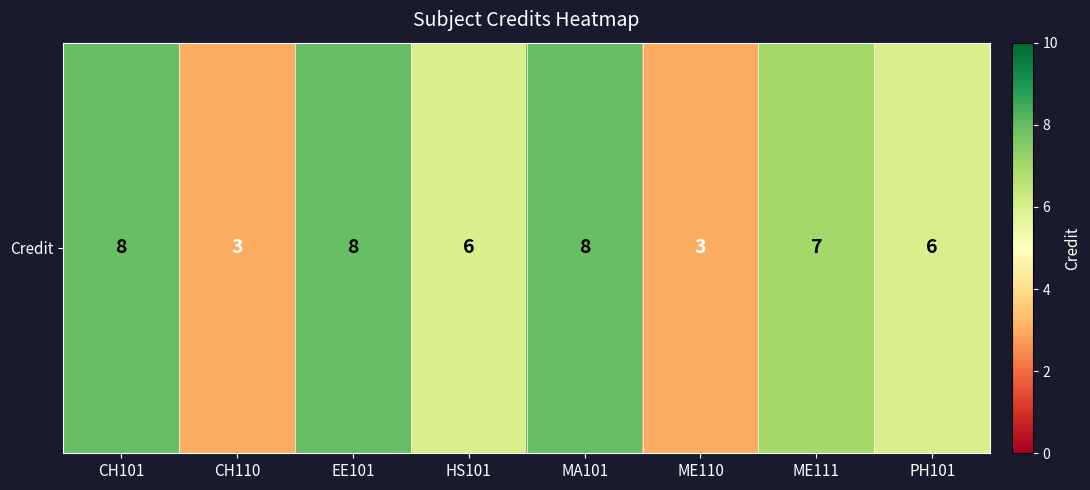

Reading left to right, what are all the values shown in this chart?

8	3	8	6	8	3	7	6